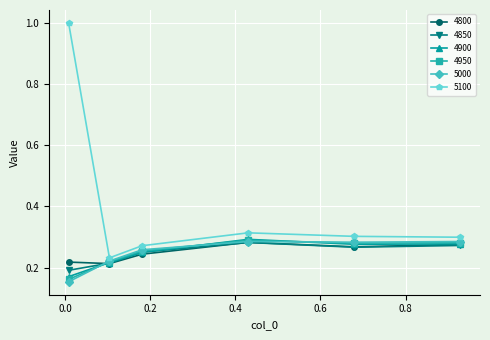

Which series has the largest total across all categories?

5100